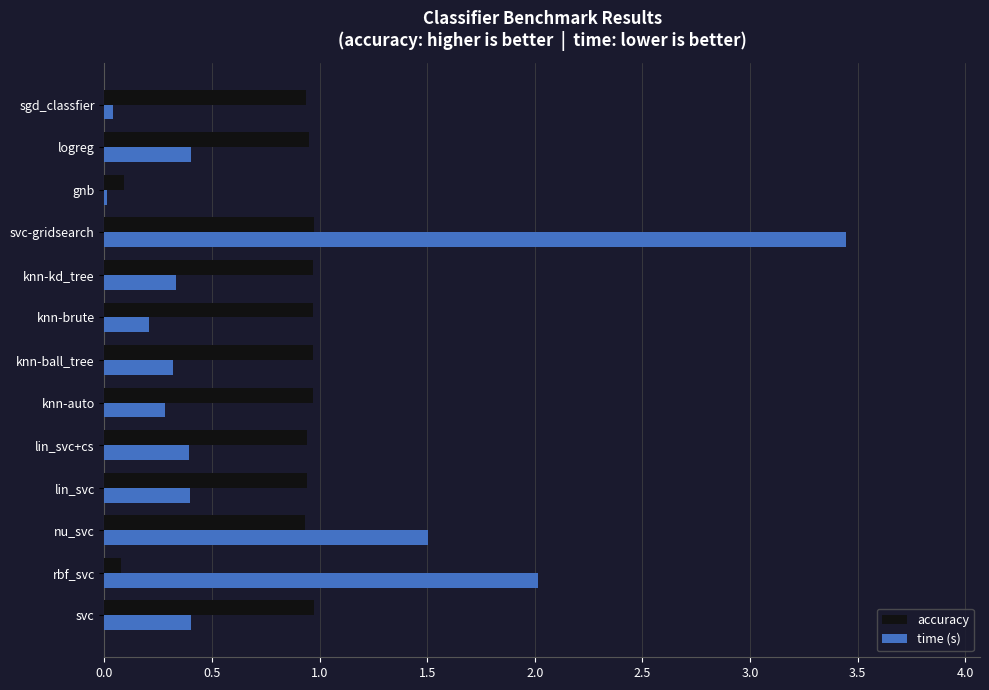

What is the sum of all accuracy values?

10.7